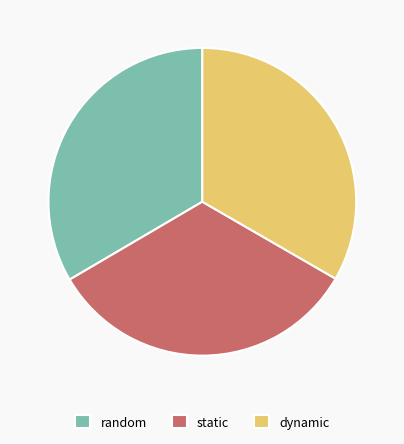

Do static and dynamic together represent more than half of the pie?

Yes